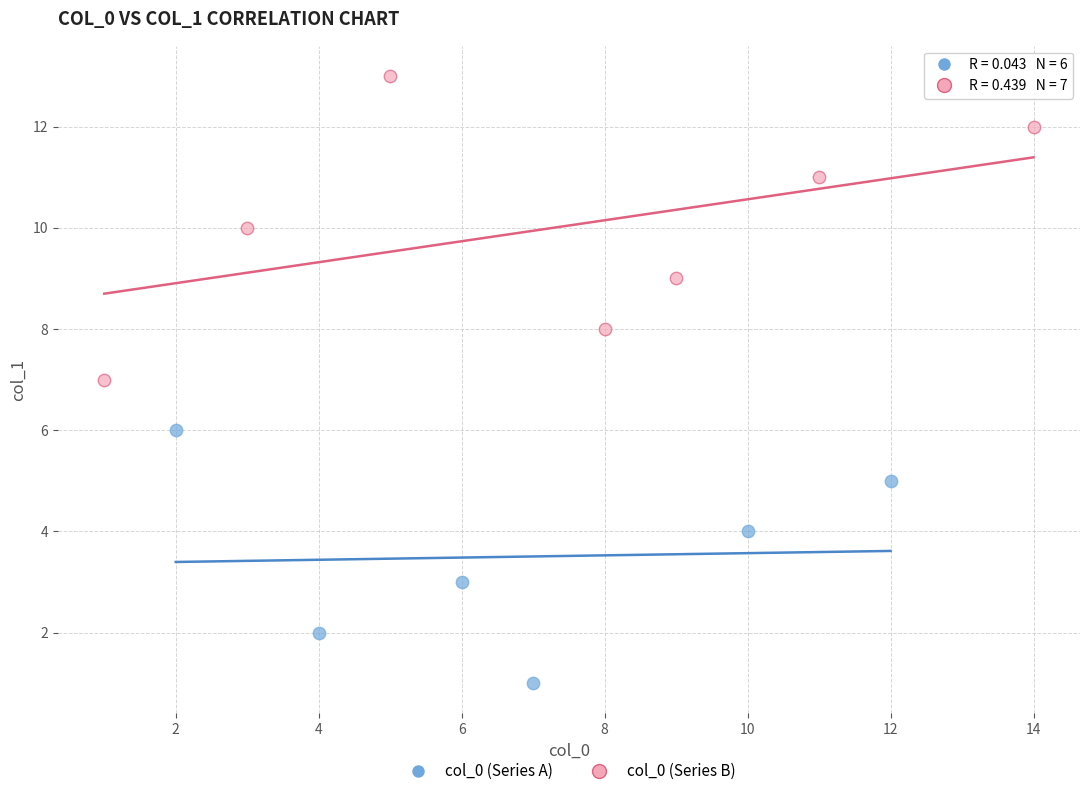

Which series has the widest spread of Y values?

col_0 (Series B)